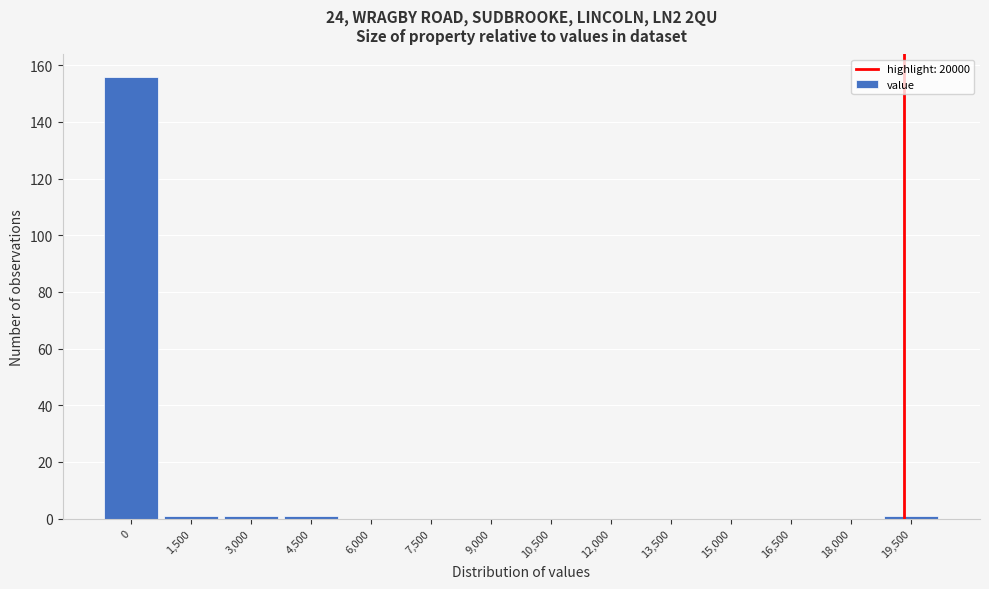

Reading right to left, transcribe all the data shown in this chart.

19,500=1	18,000=0	16,500=0	15,000=0	13,500=0	12,000=0	10,500=0	9,000=0	7,500=0	6,000=0	4,500=1	3,000=1	1,500=1	0=156